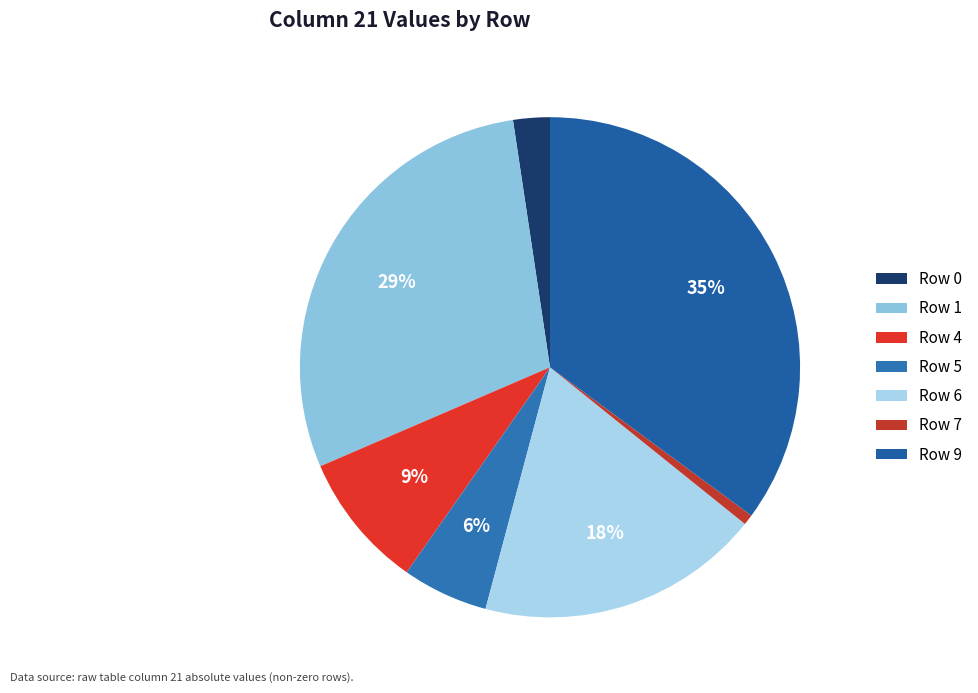

Which slice is the smallest?

Row 7